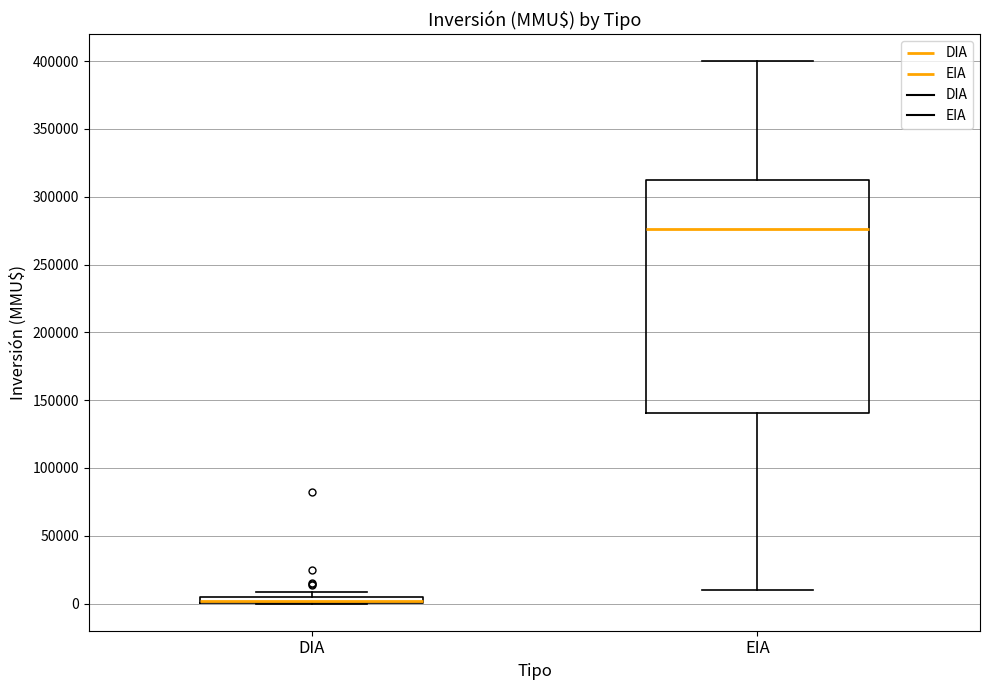

Which box is the tallest, from its lower edge to its upper edge?

EIA